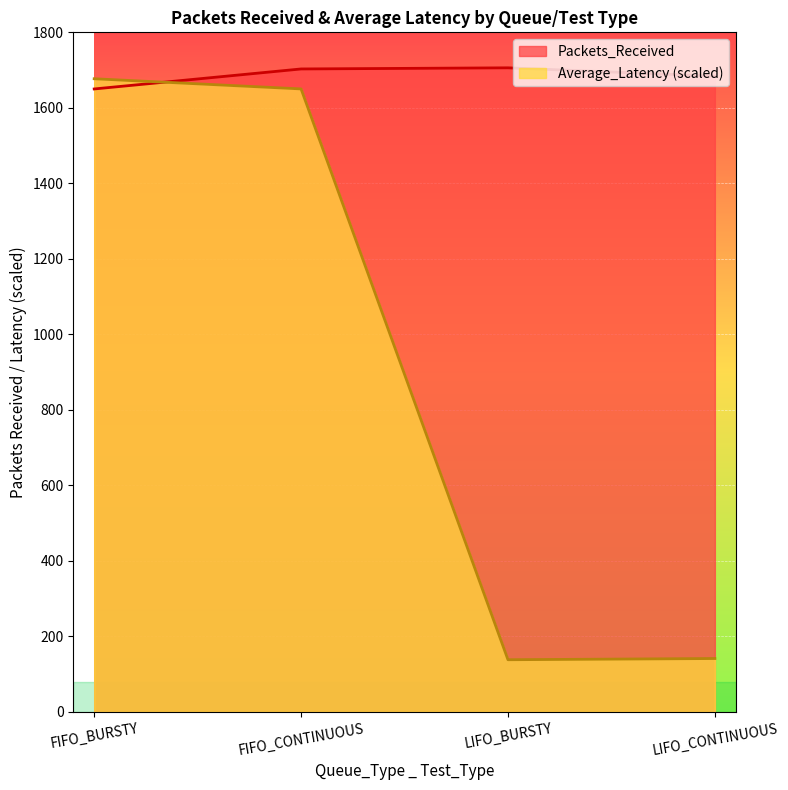

Is the value of Average_Latency at FIFO_CONTINUOUS greater than the value of Packets_Received at FIFO_CONTINUOUS?

No